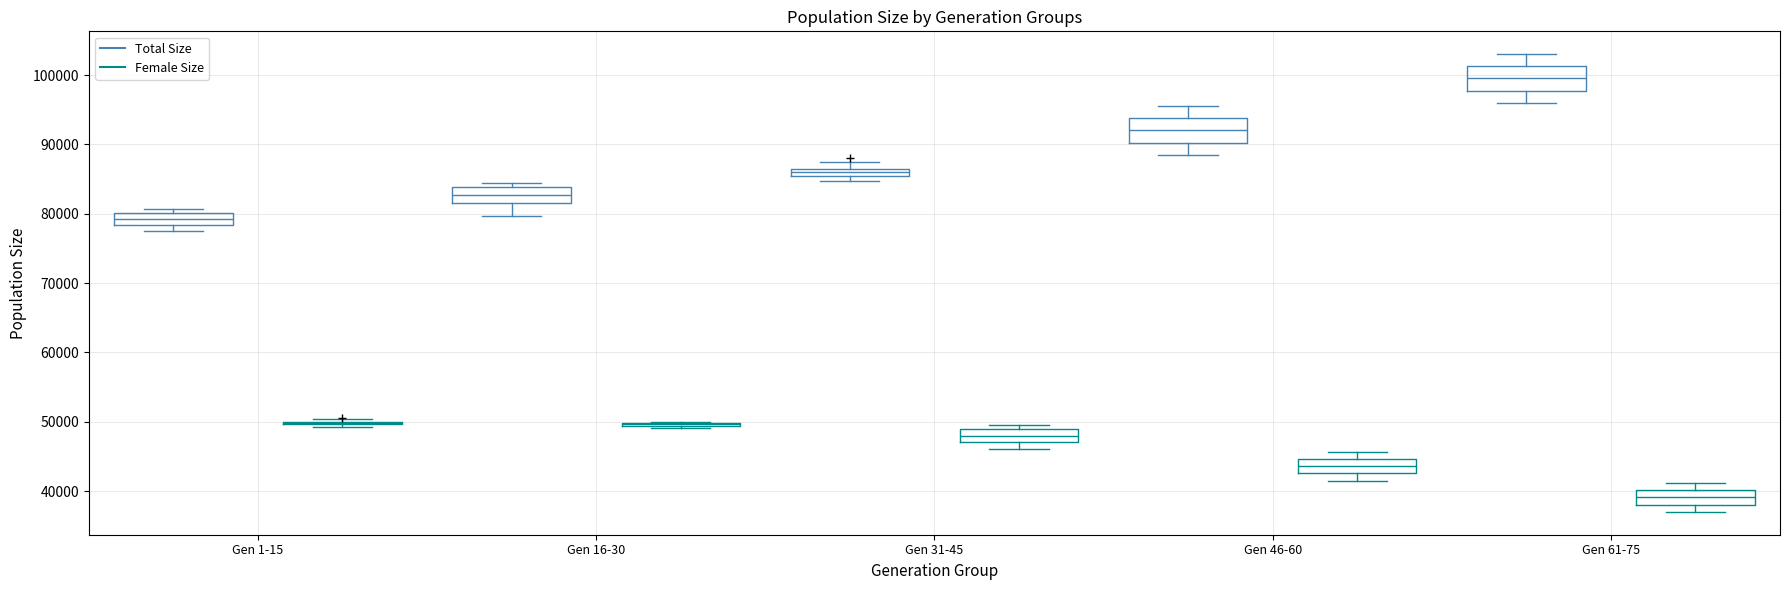

Where does the upper whisker of the box for Gen 31-45 (Total Size) end on the y-axis? The values are not printed on the chart, so give them approximately, as read against the axis.

88000